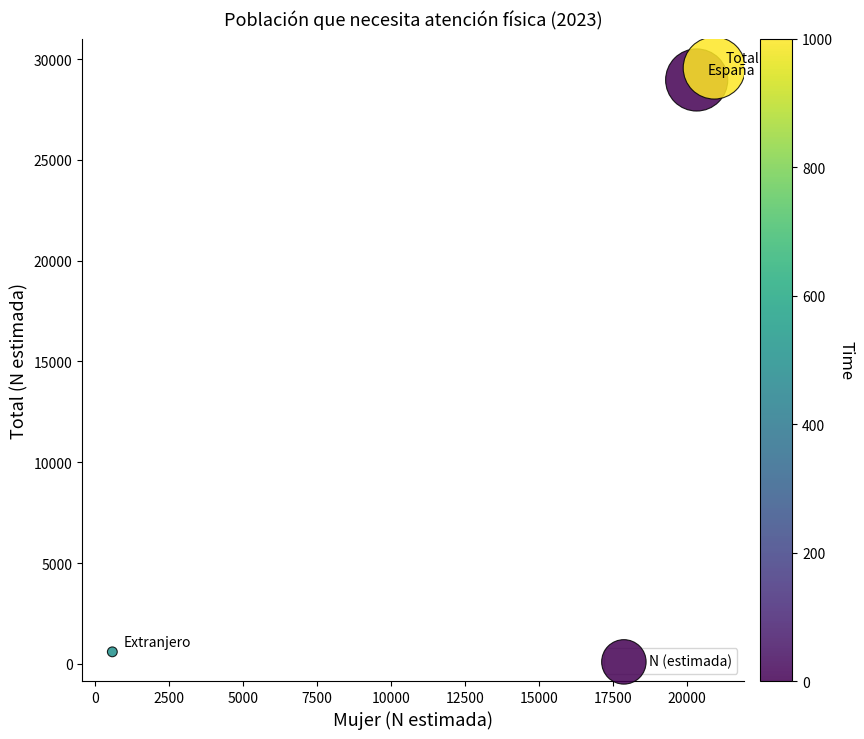

What is the range of Y values (max minus min)?

28965